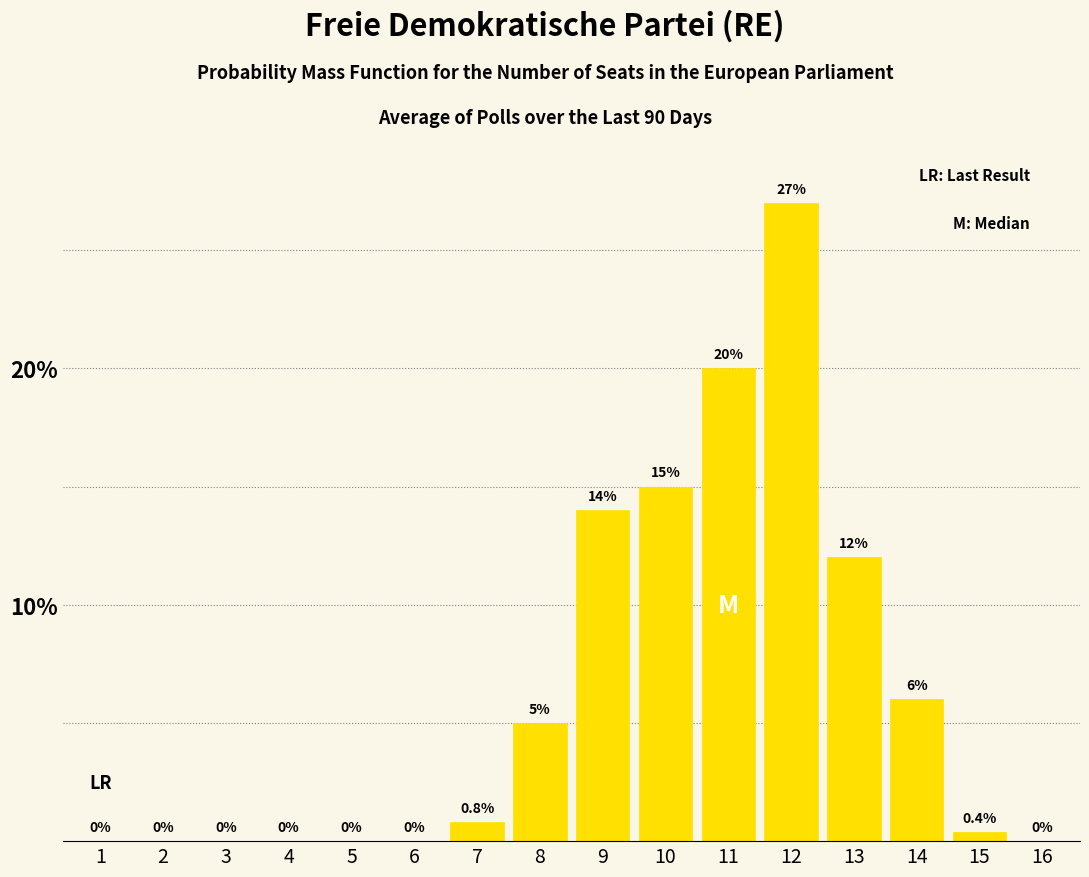

Reading left to right, transcribe all the data shown in this chart.

1=0.0	2=0.0	3=0.0	4=0.0	5=0.0	6=0.0	7=0.8	8=5.0	9=14.0	10=15.0	11=20.0	12=27.0	13=12.0	14=6.0	15=0.4	16=0.0